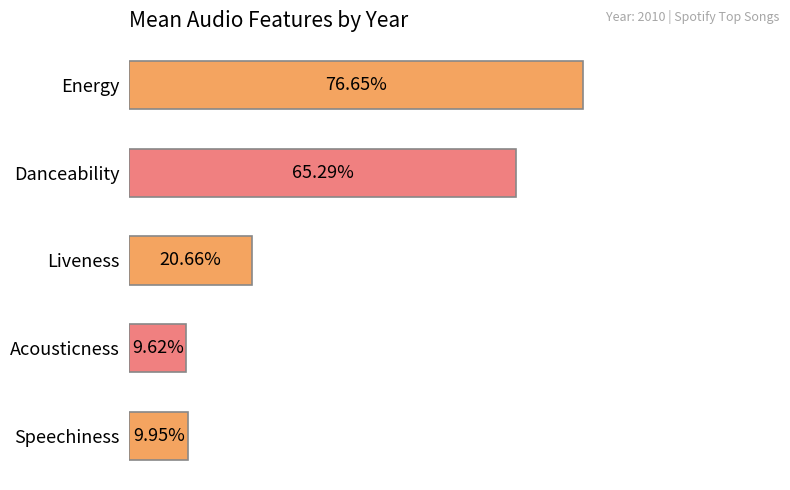

Which has a higher value, Acousticness or Energy?

Energy